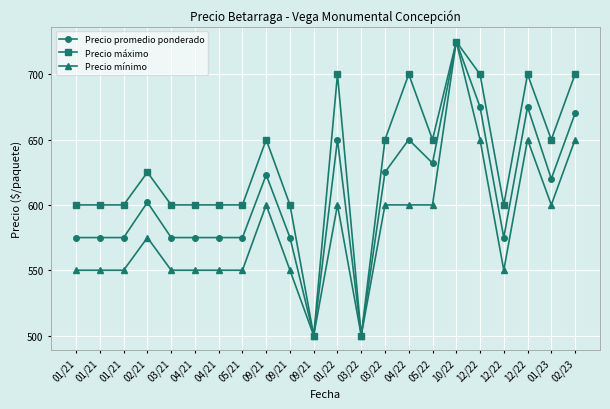

How many categories are shown in the chart?

22